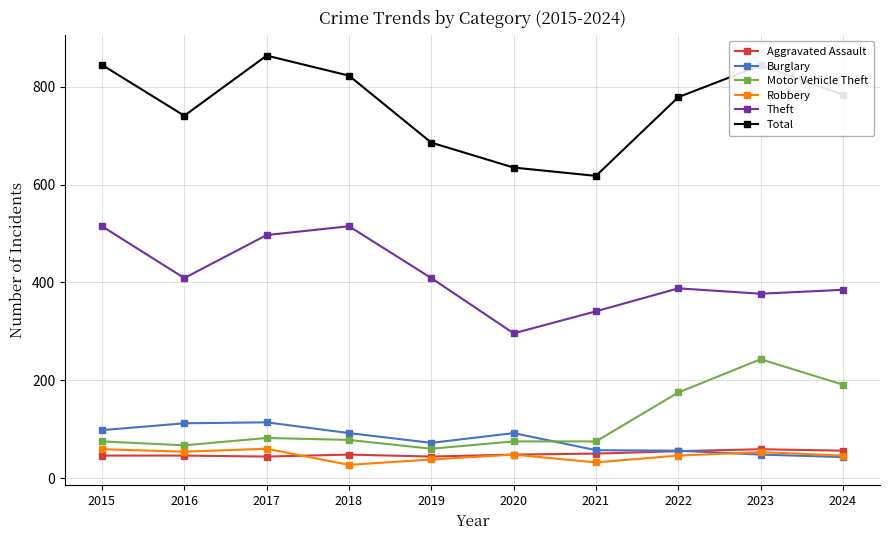

At which label does Motor Vehicle Theft reach its peak?

2023